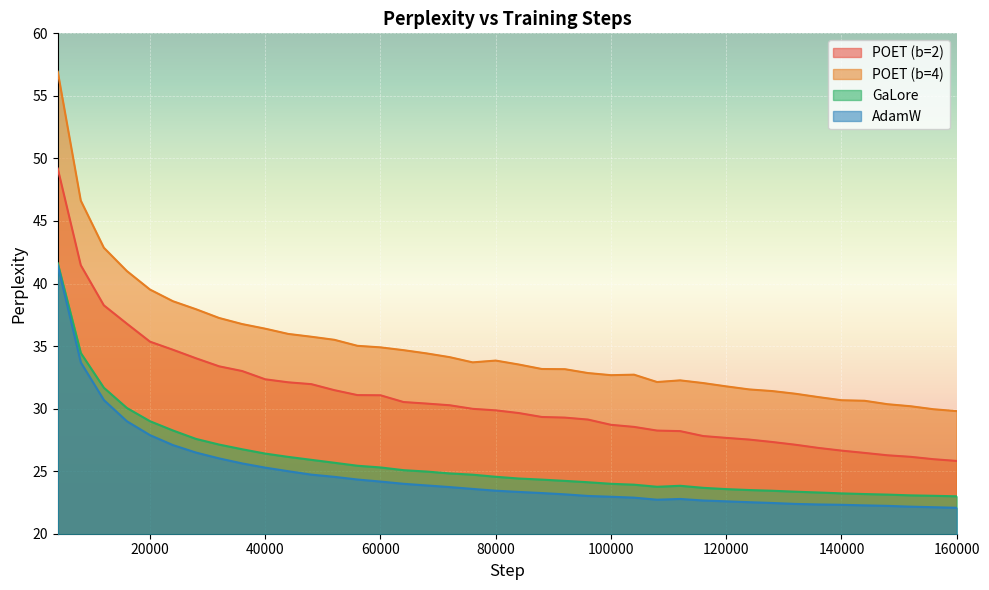

The value of GaLore at 40000 is 6.0. True or false?

False